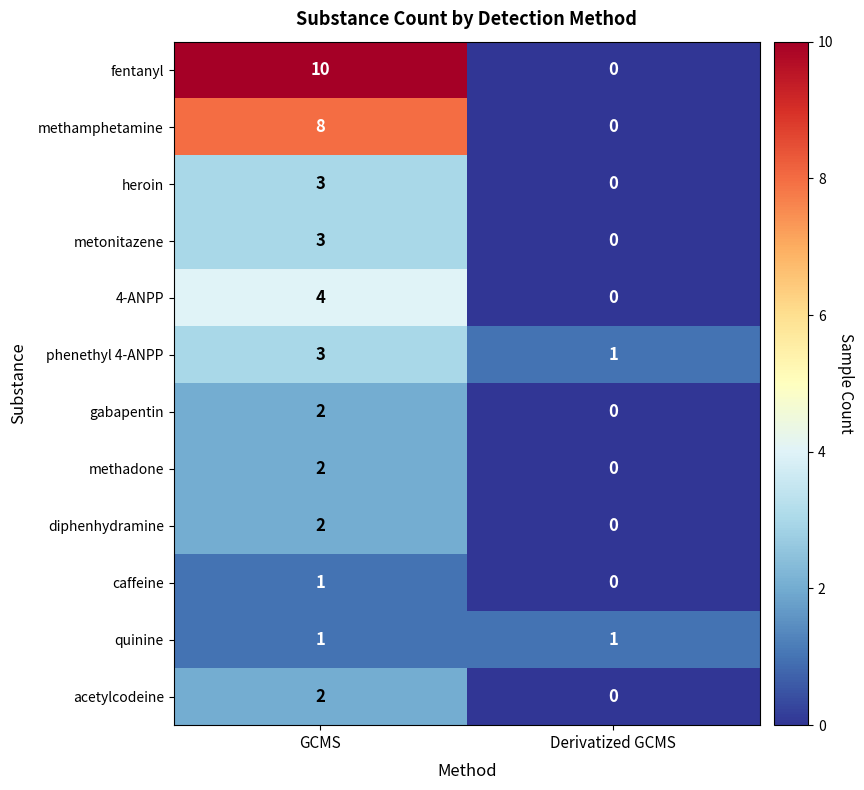

What is the difference between the maximum and minimum values in the heroin series?

3